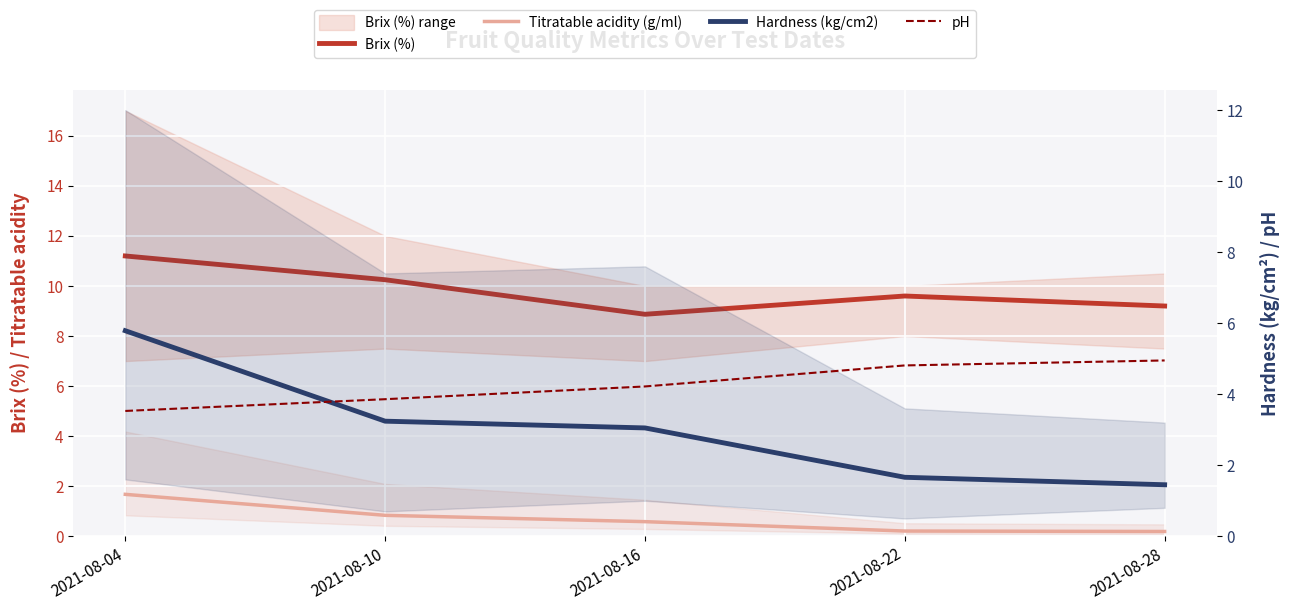

What is the difference between the maximum and minimum values in the Brix (%) series?

2.3